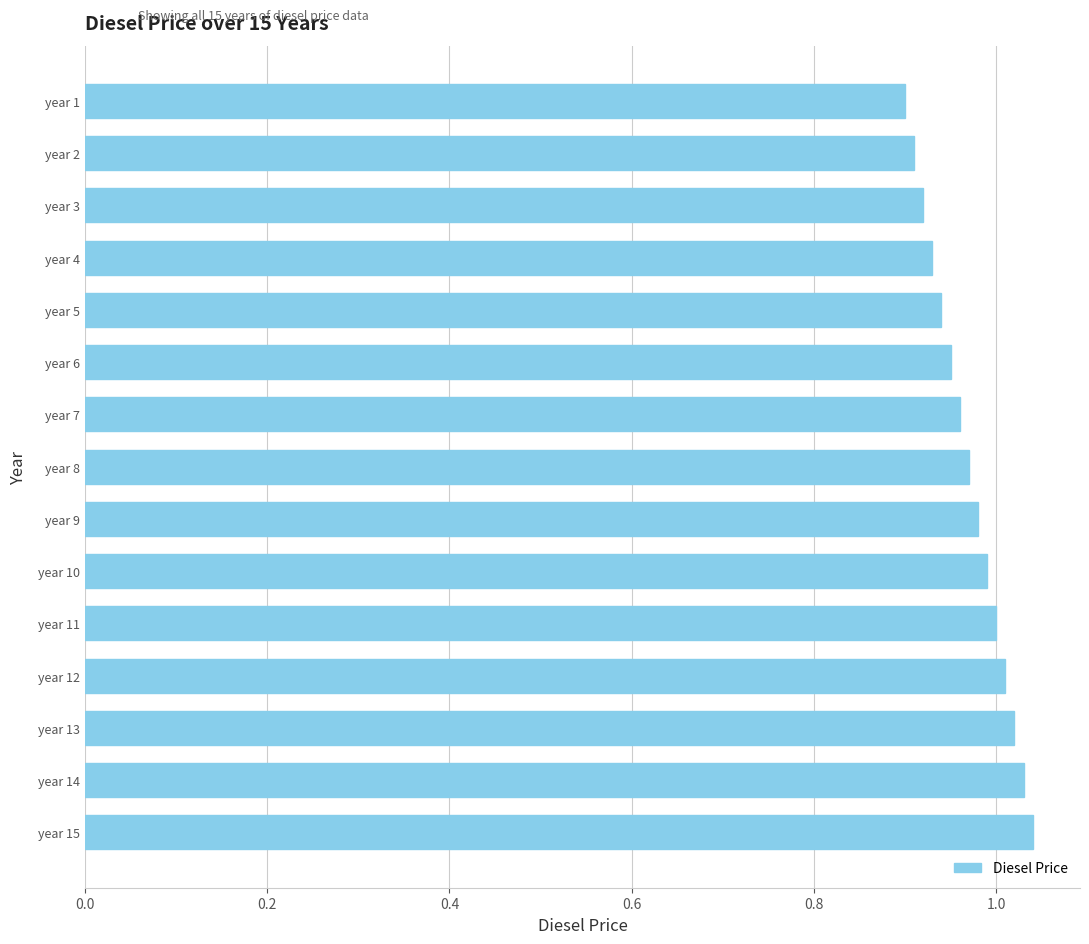

What is the difference between the maximum and minimum values?

0.1